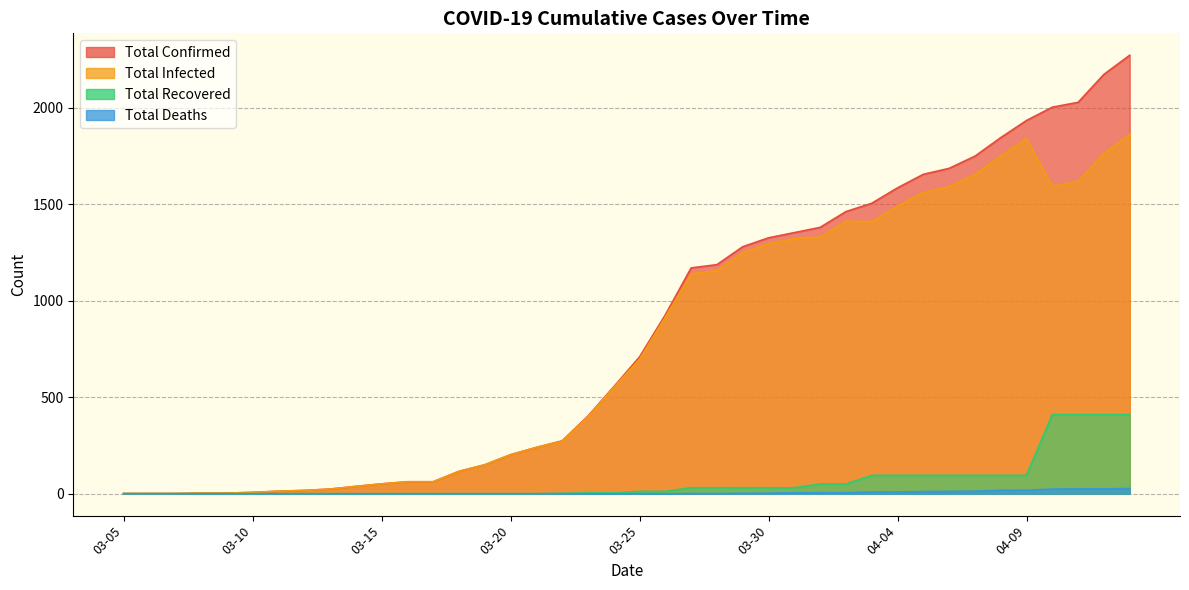

At which category is the sum across all series the highest?

04-13